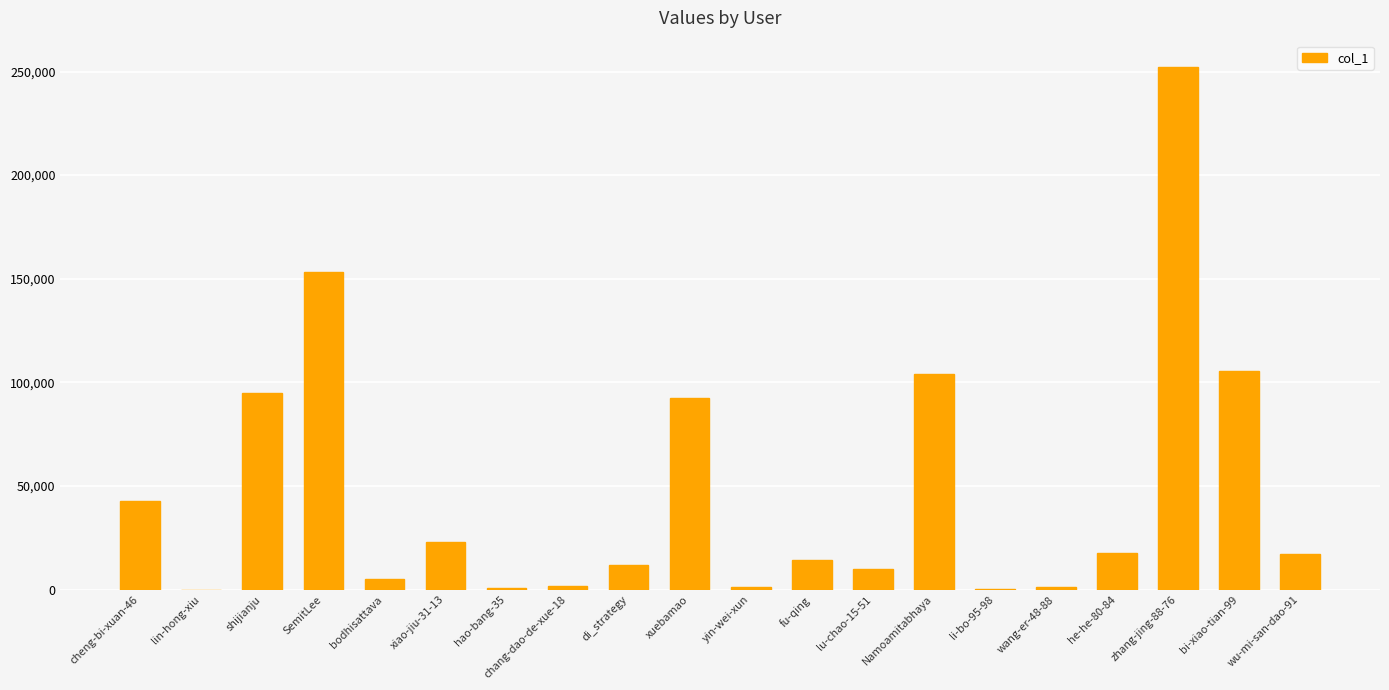

Are the bars horizontal?

No